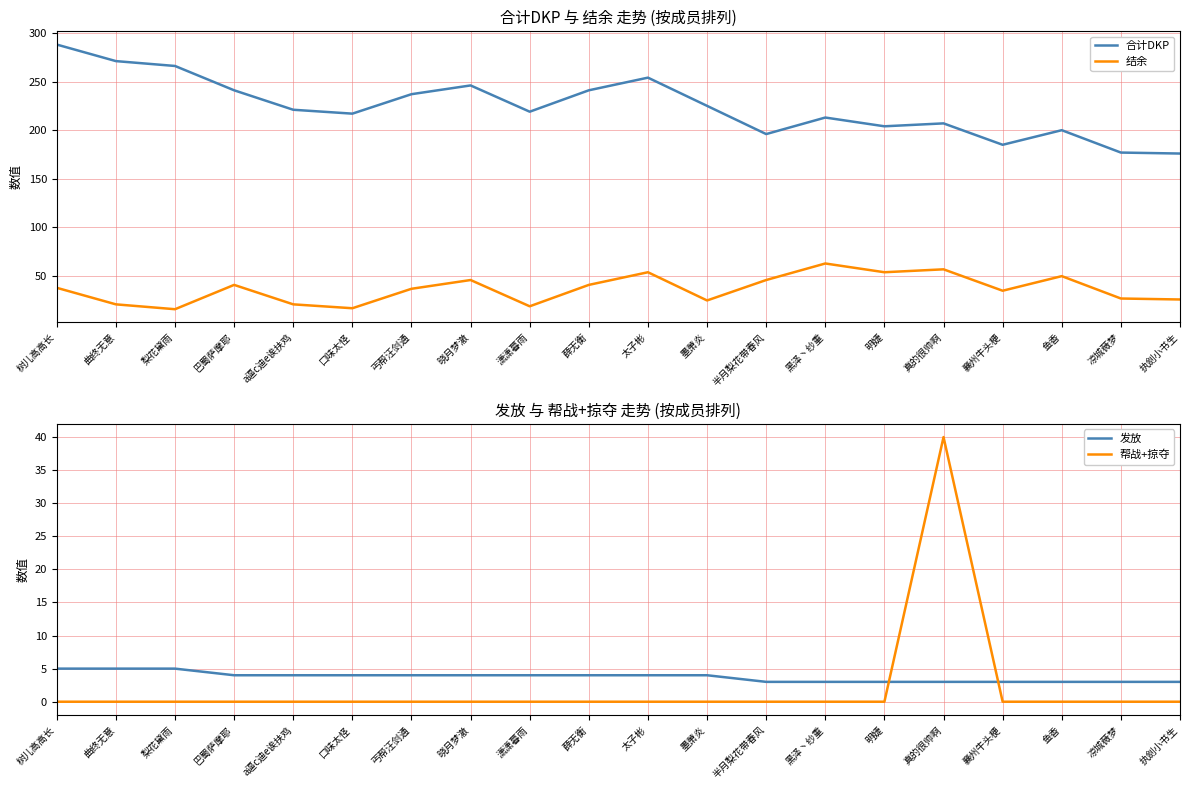

True or false: 结余 has a value of 36 at 墨萧炎.

False